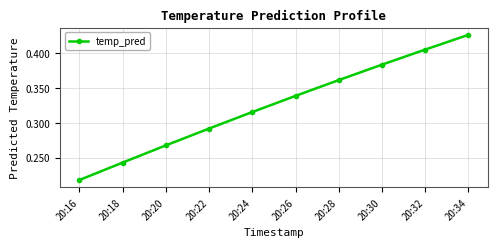

What is the sum of the values at 20:24 and 20:30?

0.7